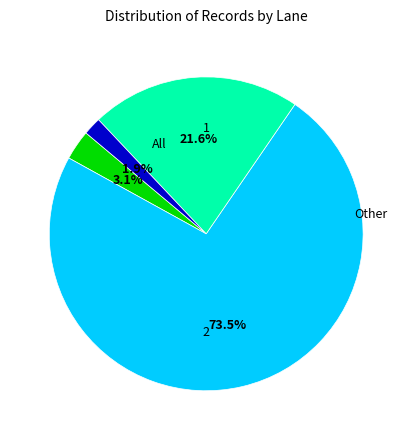

Count the number of slices in the pie.

4